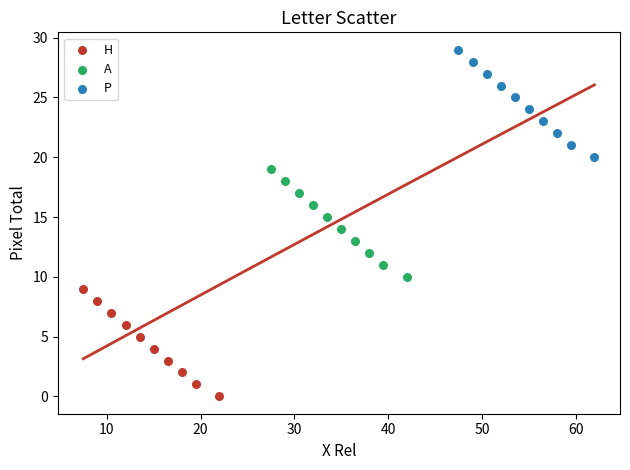

What are all the series names shown in the legend?

H, A, P